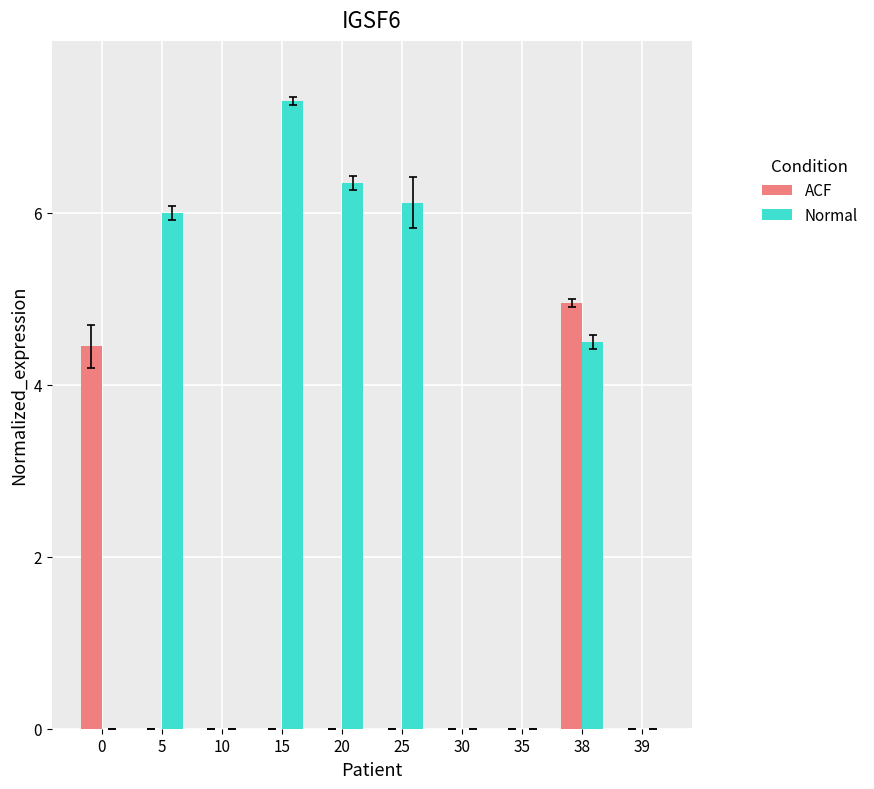

Does the chart contain stacked bars?

No